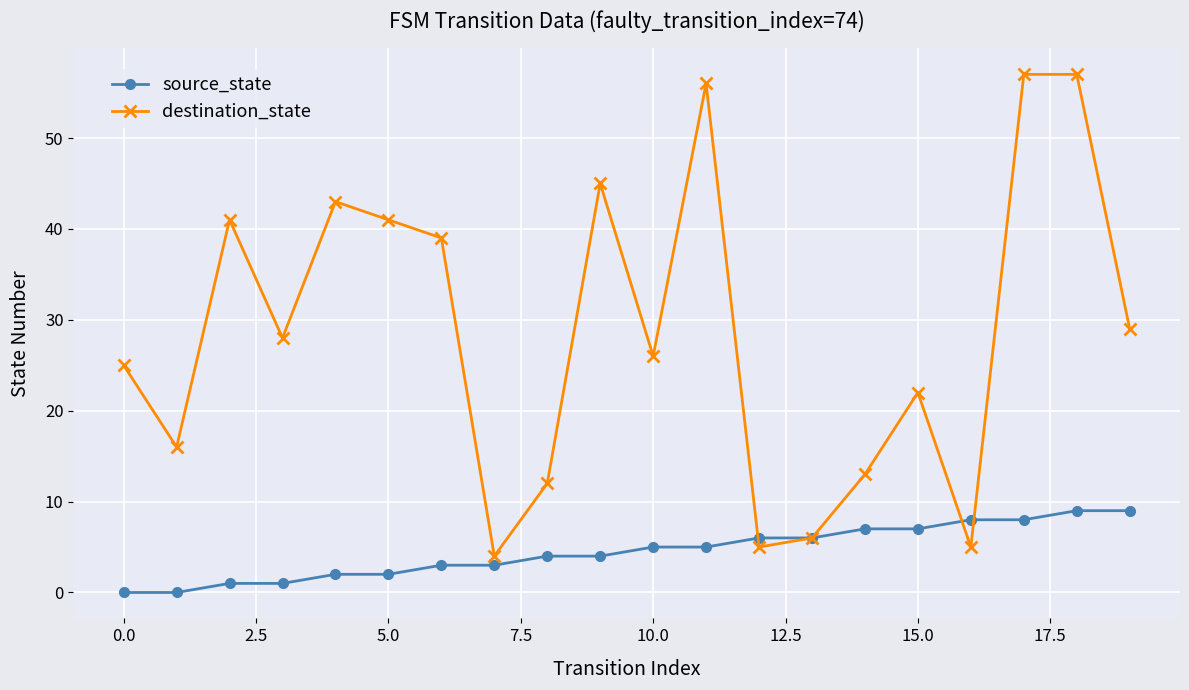

What is the maximum value shown in the chart?

57